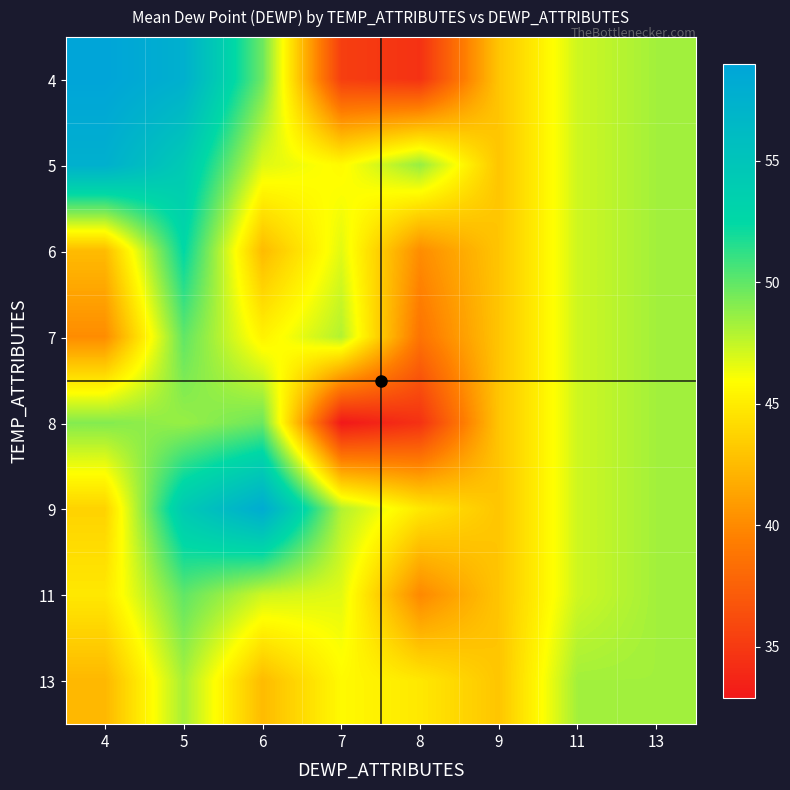

Count the number of categories in the chart.

8